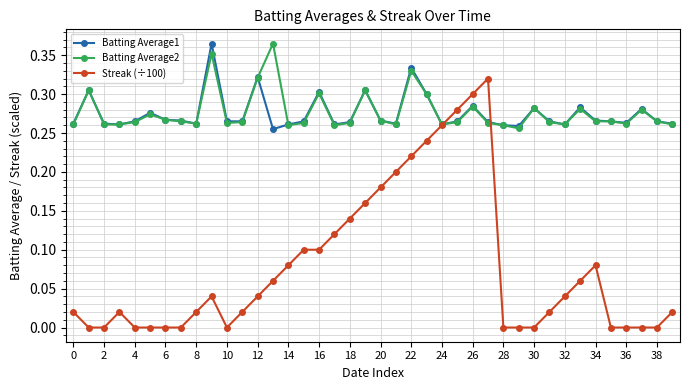

True or false: Batting Average1 has more than 0 interior local peaks.

True